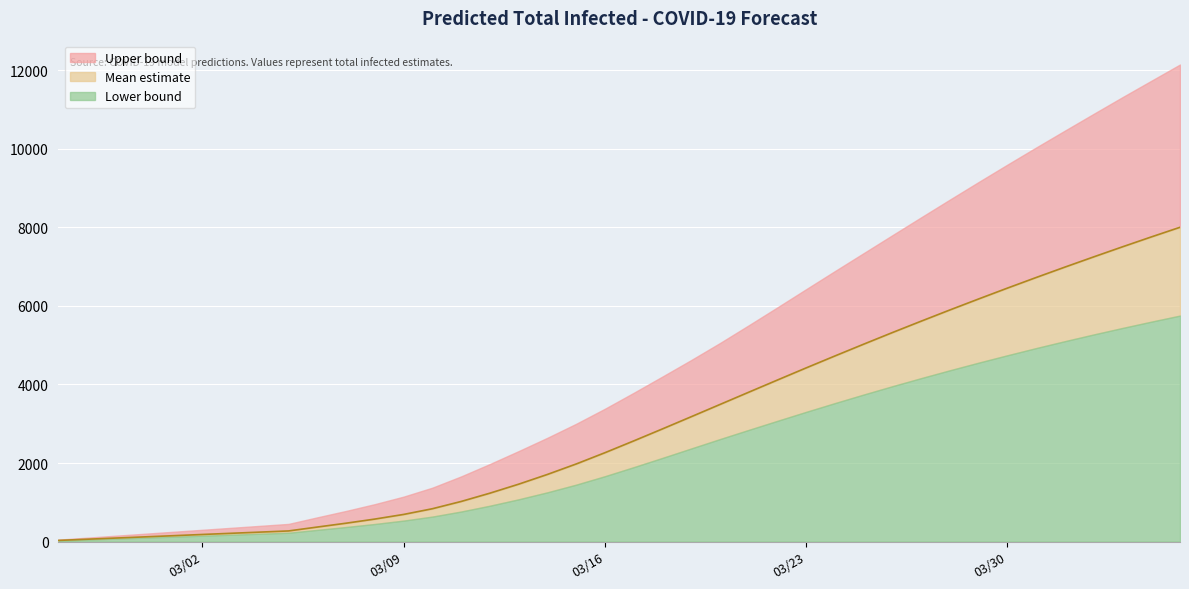

Rank the categories by predicted_total_infected_upper value from lowest to highest.

2020-02-26, 2020-02-27, 2020-02-28, 2020-02-29, 2020-03-01, 2020-03-02, 2020-03-03, 2020-03-04, 2020-03-05, 2020-03-06, 2020-03-07, 2020-03-08, 2020-03-09, 2020-03-10, 2020-03-11, 2020-03-12, 2020-03-13, 2020-03-14, 2020-03-15, 2020-03-16, 2020-03-17, 2020-03-18, 2020-03-19, 2020-03-20, 2020-03-21, 2020-03-22, 2020-03-23, 2020-03-24, 2020-03-25, 2020-03-26, 2020-03-27, 2020-03-28, 2020-03-29, 2020-03-30, 2020-03-31, 2020-04-01, 2020-04-02, 2020-04-03, 2020-04-04, 2020-04-05